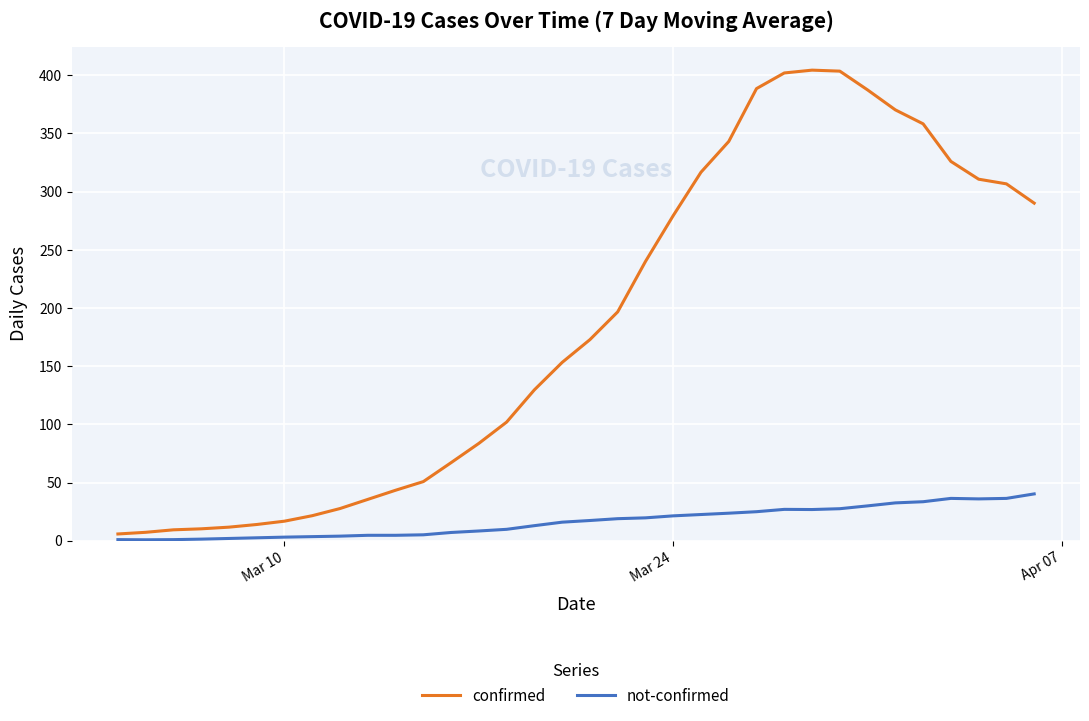

True or false: confirmed and not-confirmed cross at least once.

False